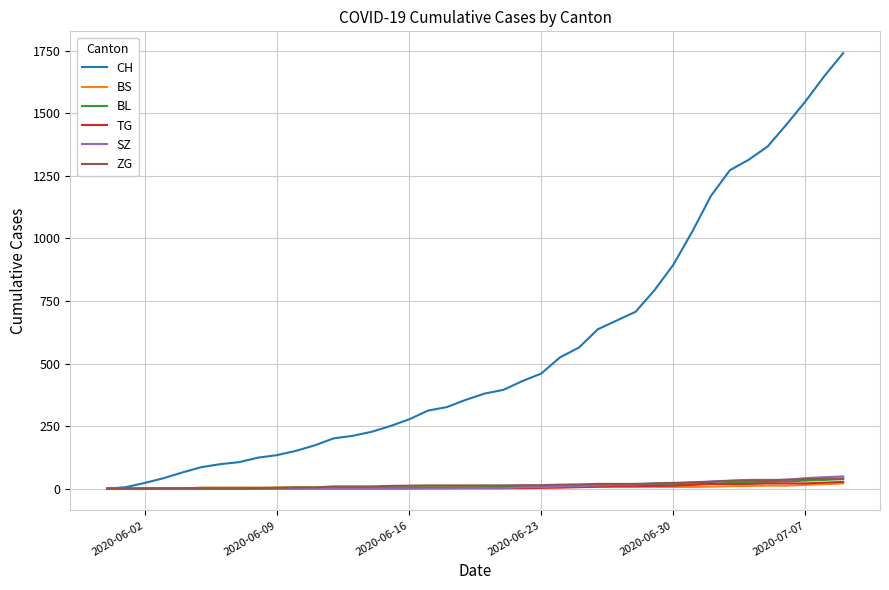

How many lines are shown in the chart?

6